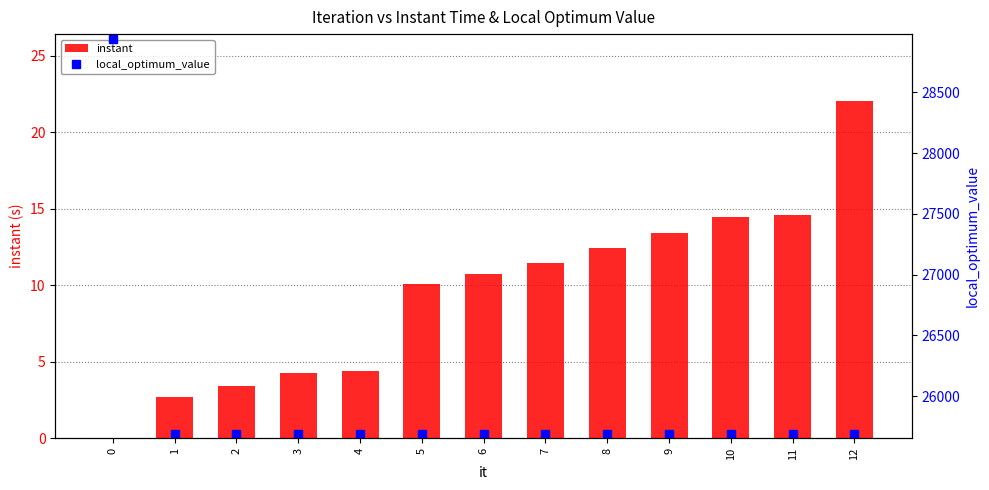

Does the chart contain any negative values?

No